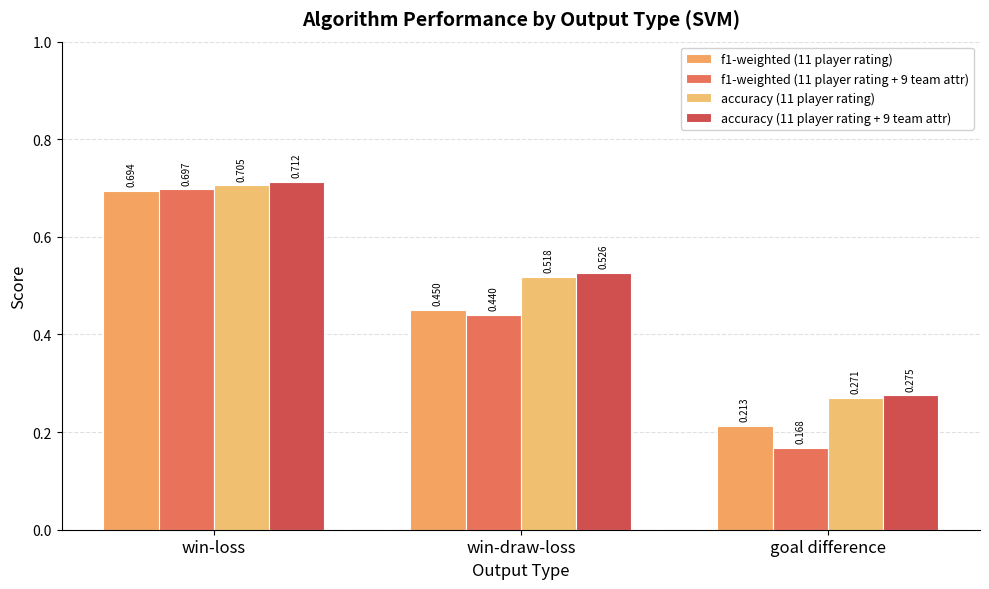

The value of f1-weighted (11 player rating) at win-loss is 0.7. True or false?

True